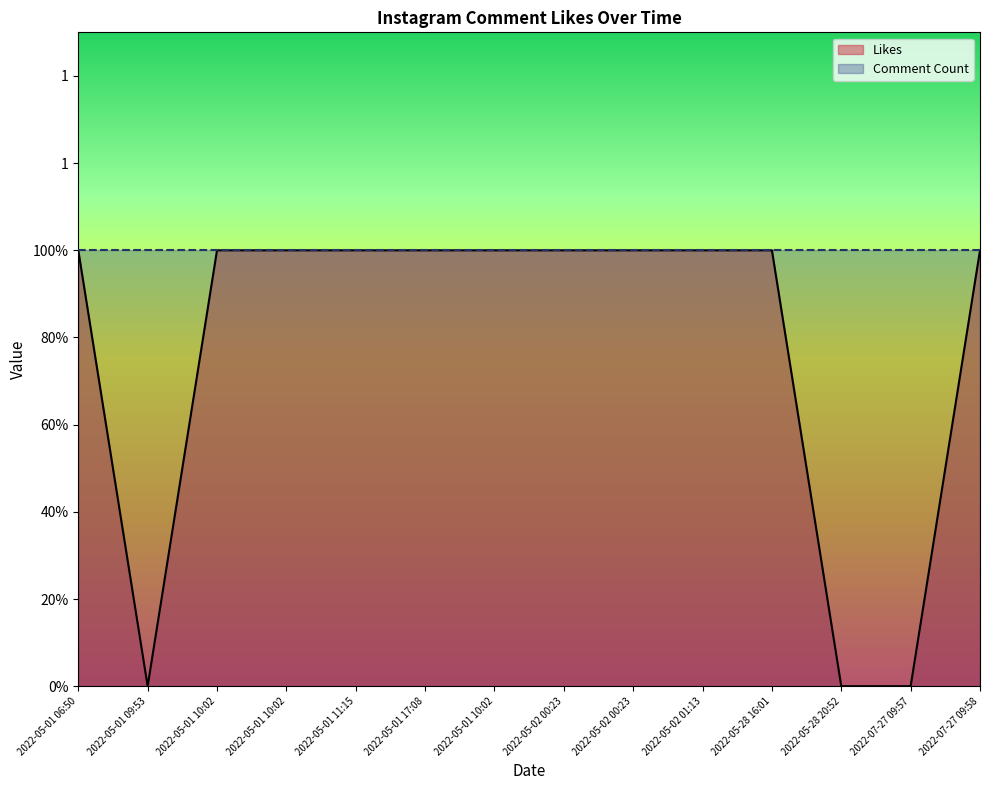

Reading left to right, what are all the values shown in this chart?

1	0	1	1	1	1	1	1	1	1	1	0	0	1